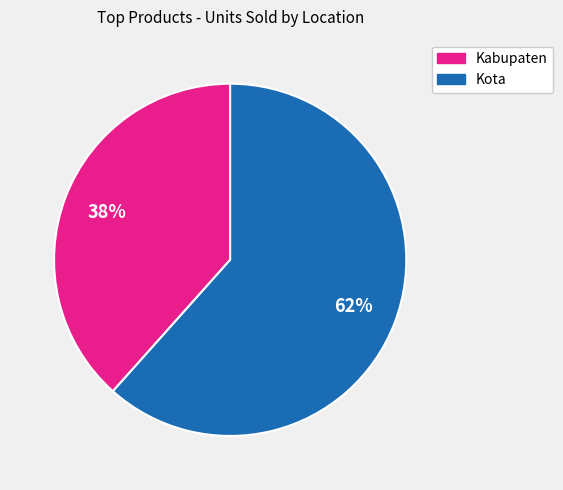

To the nearest percent, what is the average slice percentage?

50%